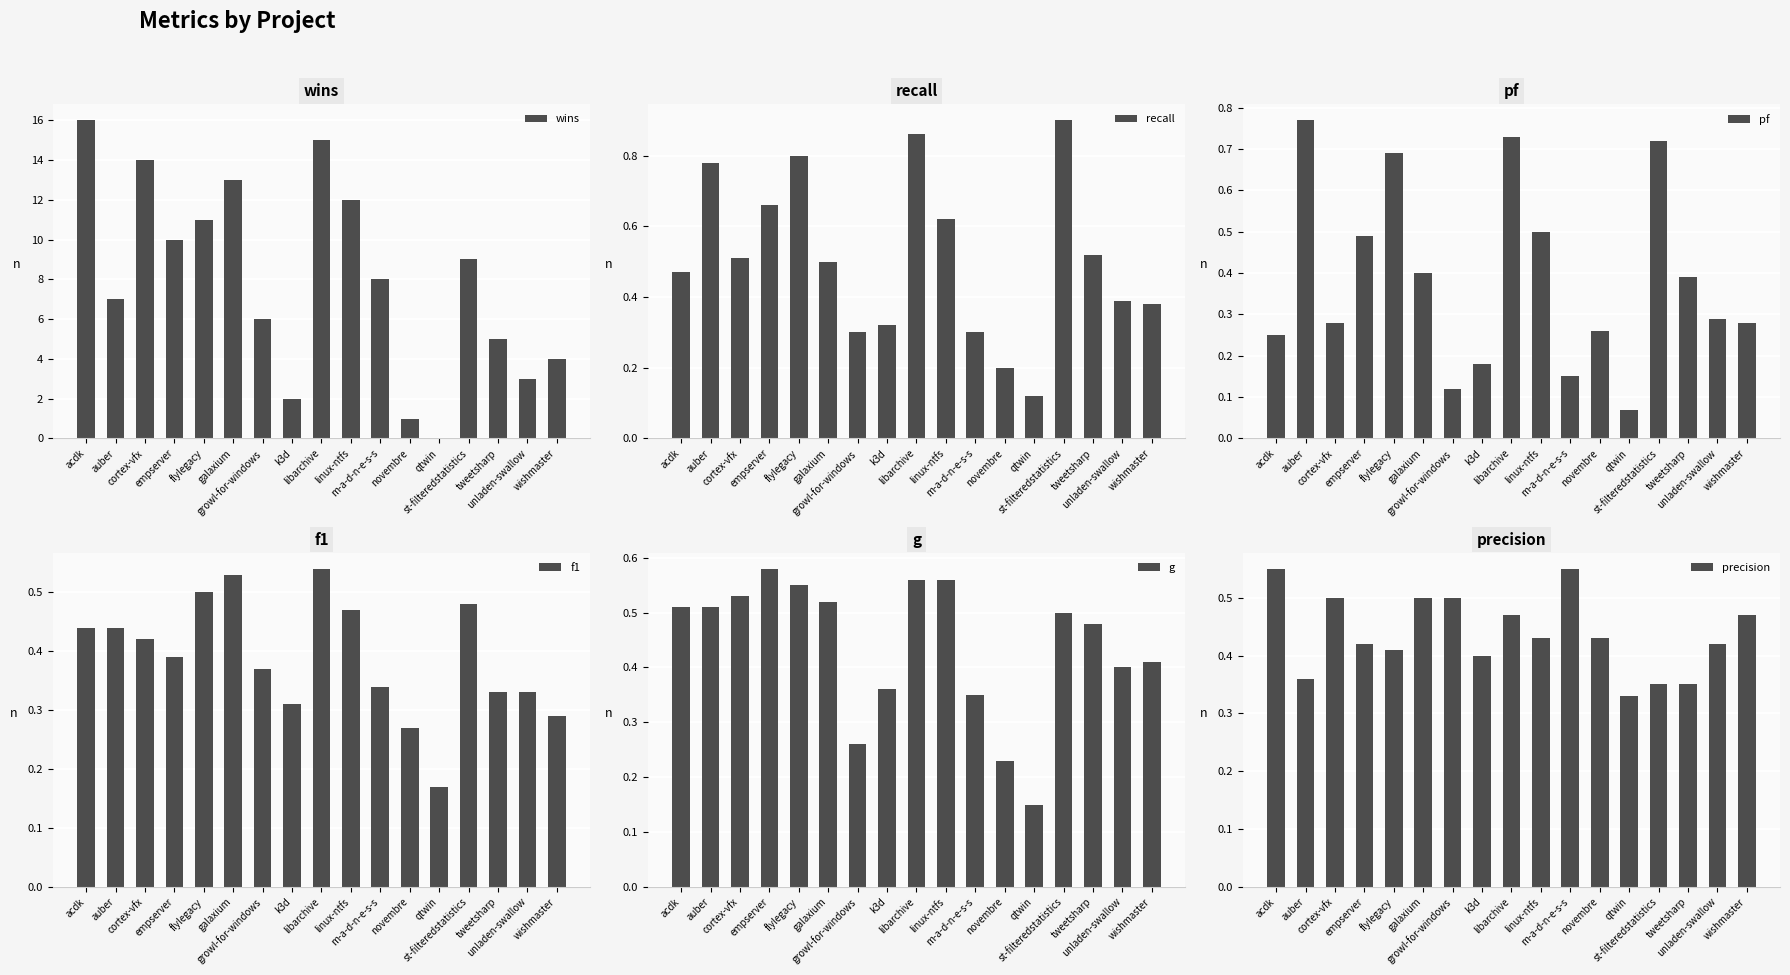

Which series has the widest spread of values?

wins